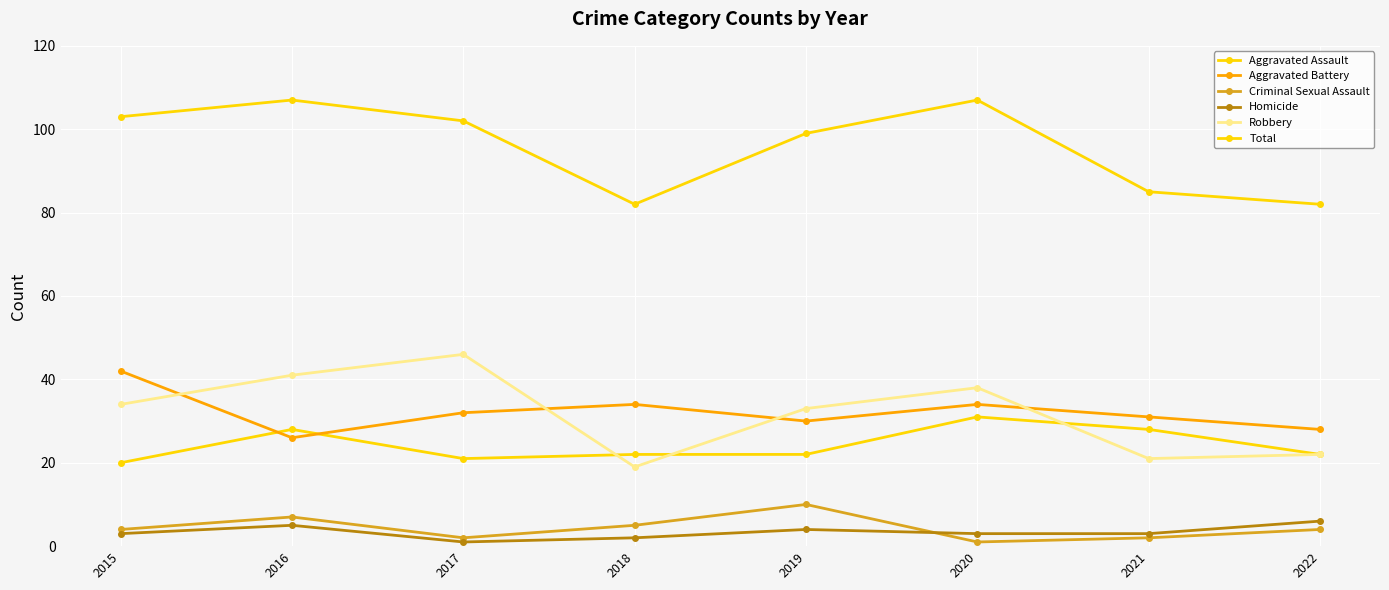

How many lines are shown in the chart?

6